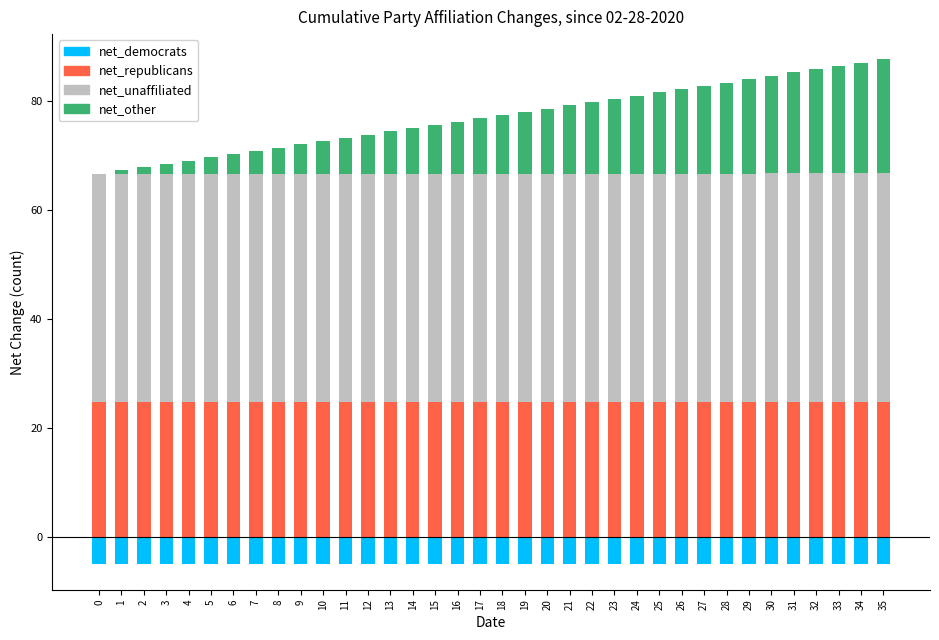

What value does the net_other series have at 19?

11.3